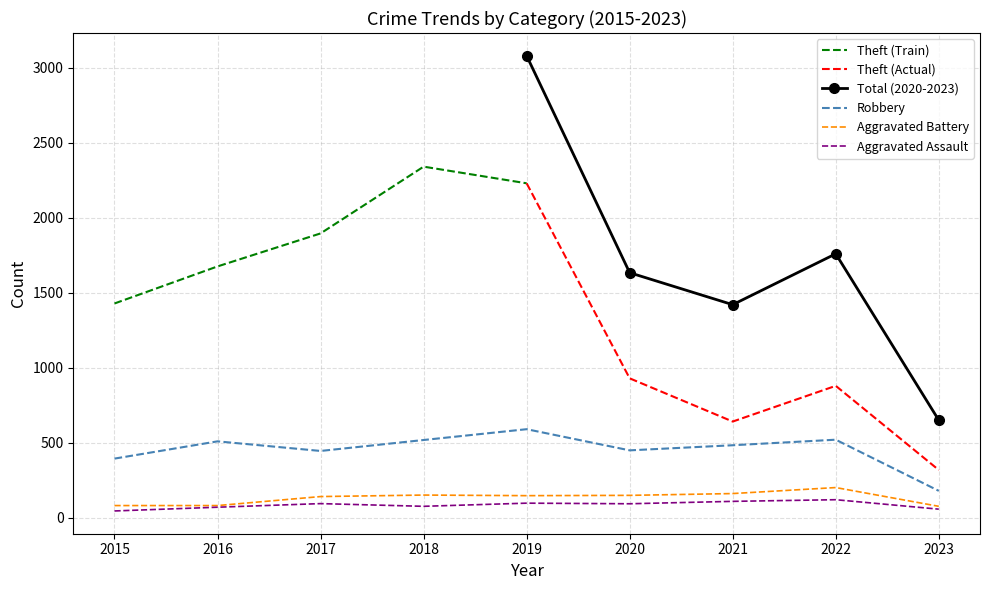

Does the chart have visible grid lines?

Yes